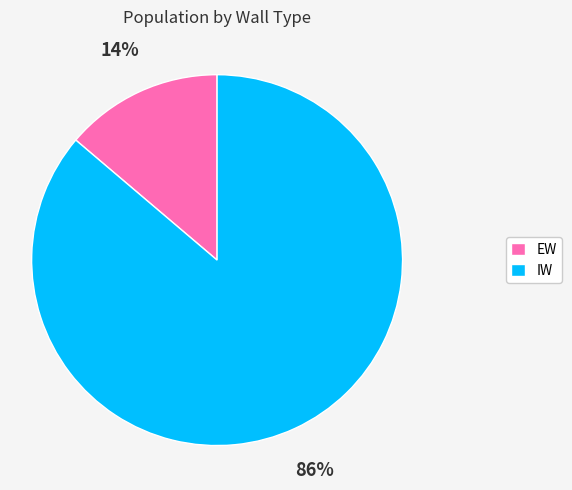

To the nearest percent, what is the average slice percentage?

50%